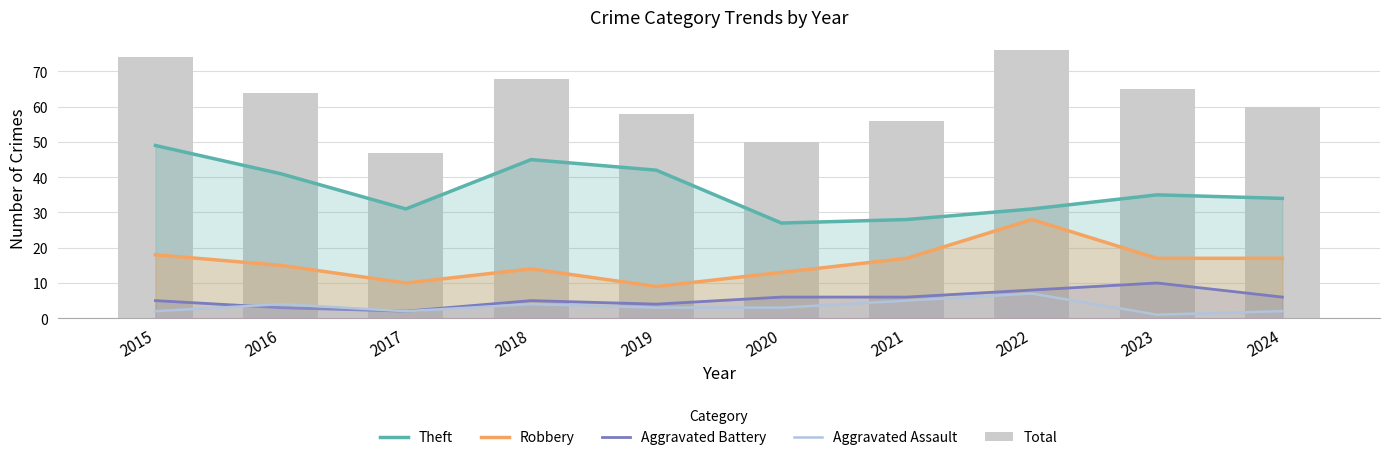

Is it true that Total equals 68 at 2018?

True